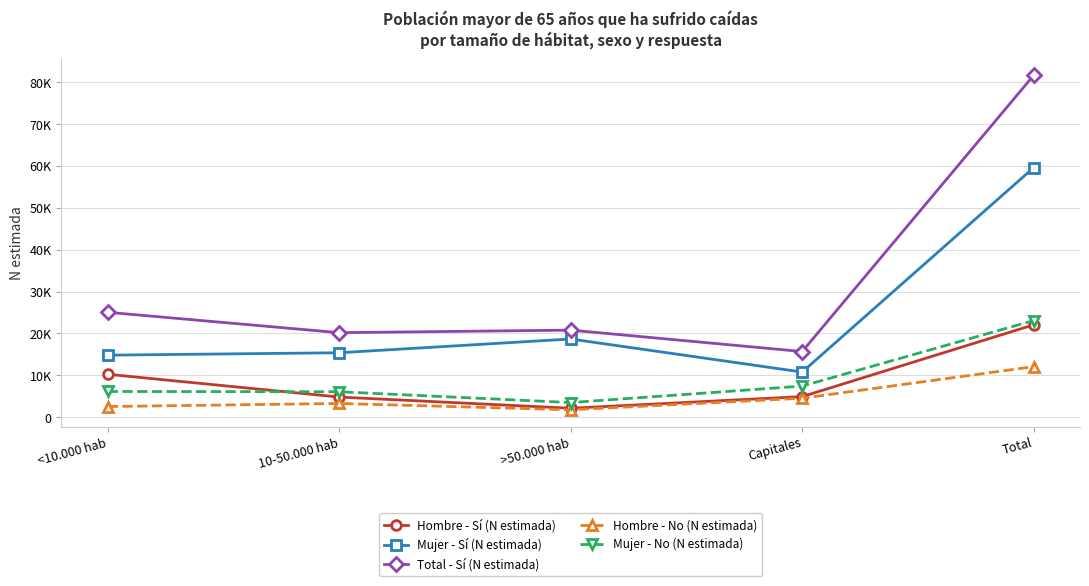

Is this an area chart (filled region under the line)?

No